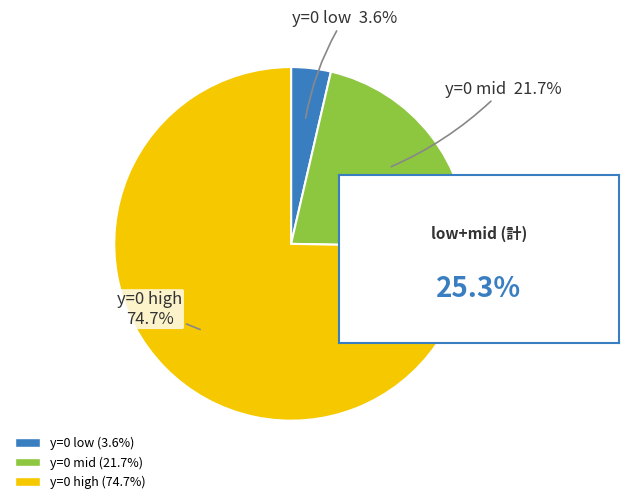

To the nearest percent, what is the average slice percentage?

33%